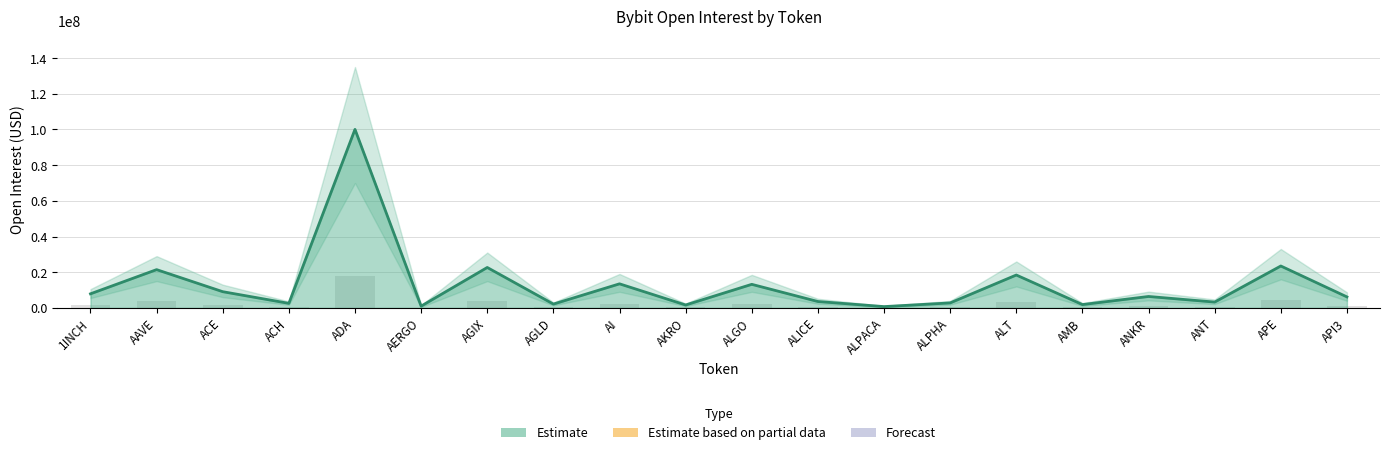

Reading left to right, list all the values displayed in this chart.

1418234.4	3858161.2	1632844.1	455454.4	18009696.6	176037.3	4076461.6	381929.0	2426058.7	290813.0	2374724.3	641564.8	128149.0	499950.0	3314719.4	332054.3	1149686.3	585339.5	4225335.3	1107189.2